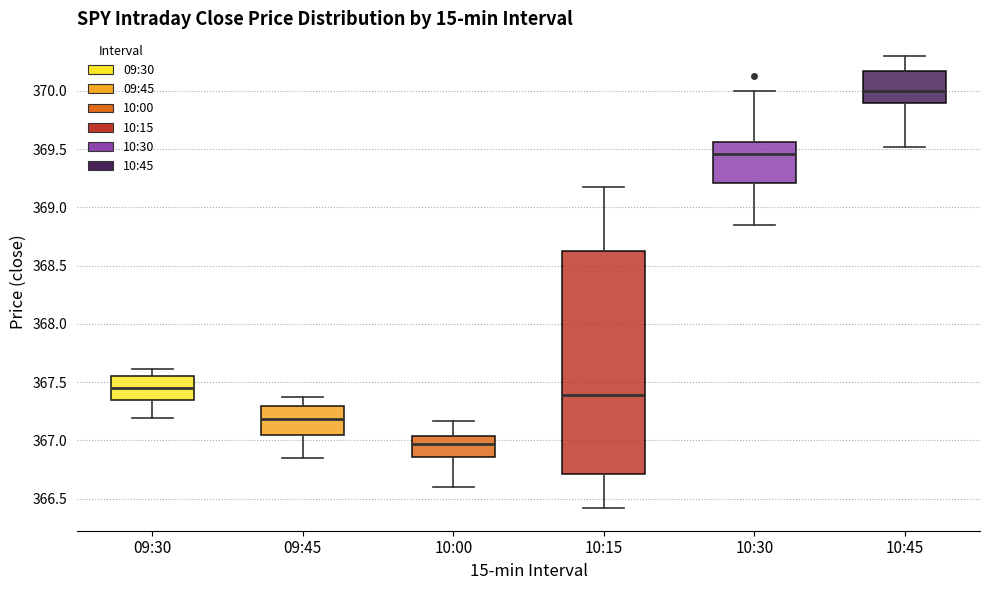

Reading left to right, transcribe this box plot: for each box, give where its median line is, the range the box spans, and where its two whiskers end, as read against the y-axis. The values are not printed on the chart, so give them approximately, as read against the axis.

09:30: median 367.45, box 367.35 to 367.55, whiskers 367.20 to 367.60
09:45: median 367.20, box 367.05 to 367.30, whiskers 366.85 to 367.35
10:00: median 366.95, box 366.85 to 367.05, whiskers 366.60 to 367.15
10:15: median 367.40, box 366.70 to 368.60, whiskers 366.40 to 369.20
10:30: median 369.45, box 369.20 to 369.55, whiskers 368.85 to 370.00
10:45: median 370.00, box 369.90 to 370.20, whiskers 369.50 to 370.30